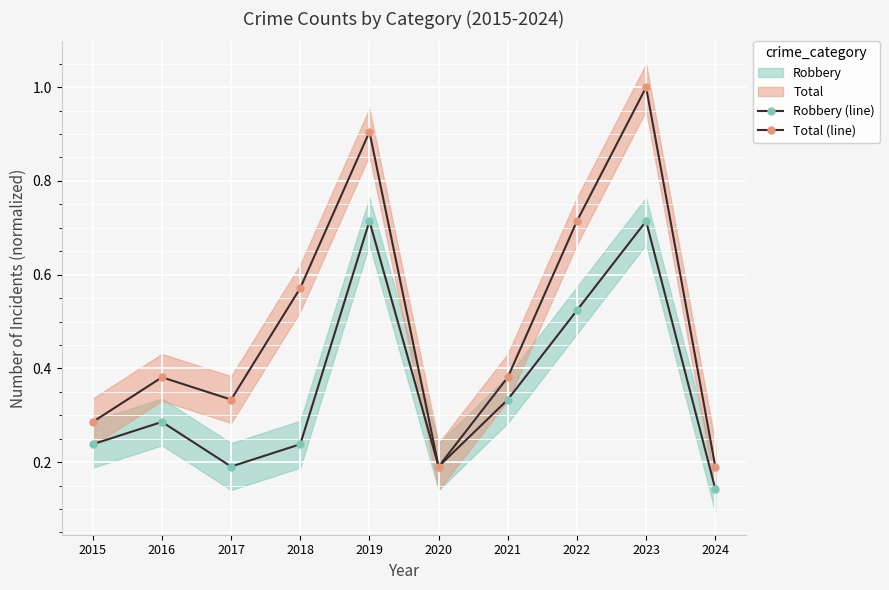

True or false: Robbery (line) and Total (line) intersect in this chart.

False